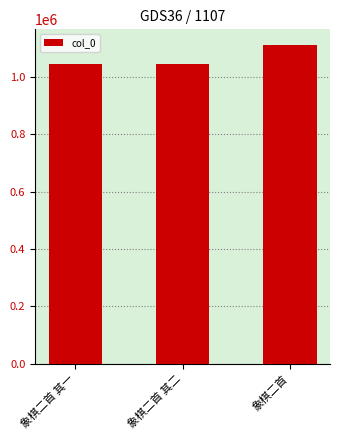

What is the difference between the maximum and minimum values?

64215